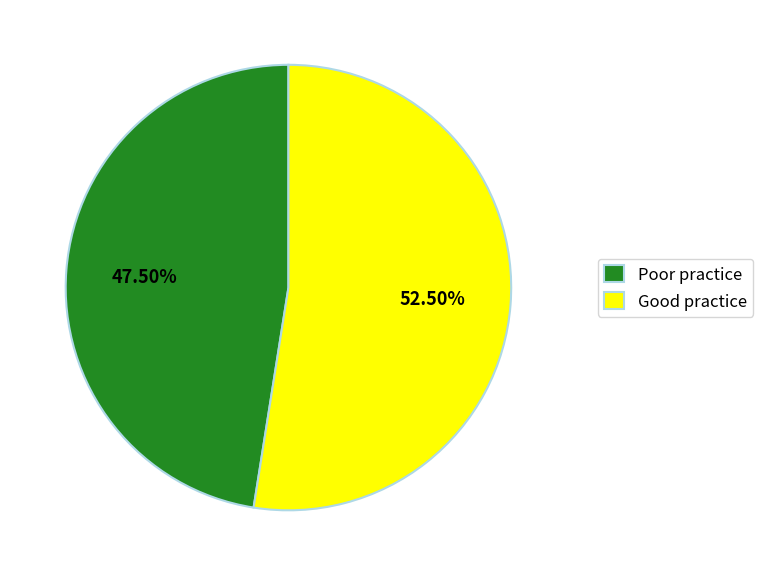

Combined, do Good practice and Poor practice account for over 50%?

Yes